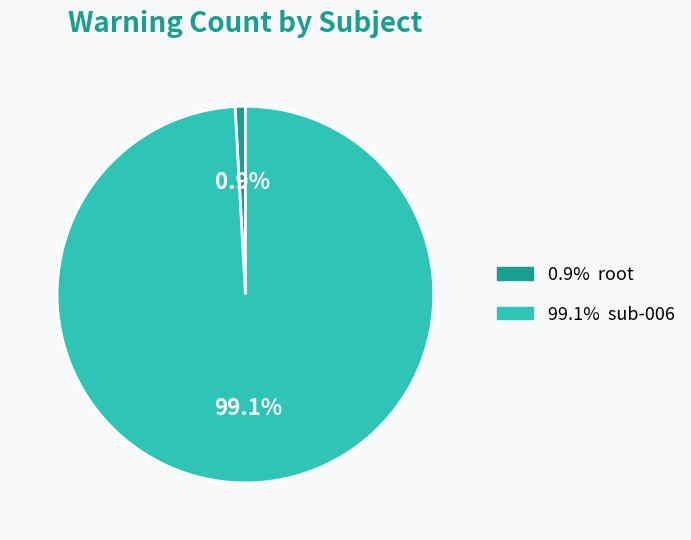

Is there a majority slice in this chart?

Yes